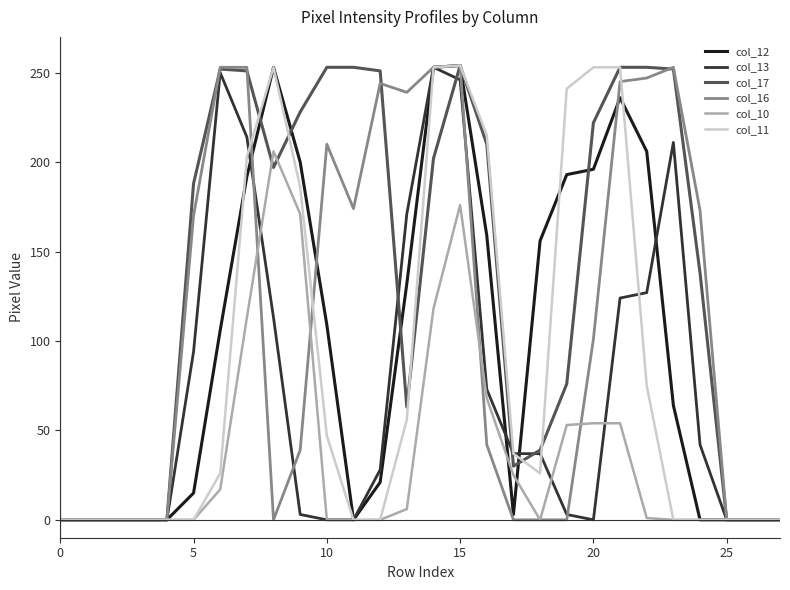

Which series has the largest total across all categories?

col_17